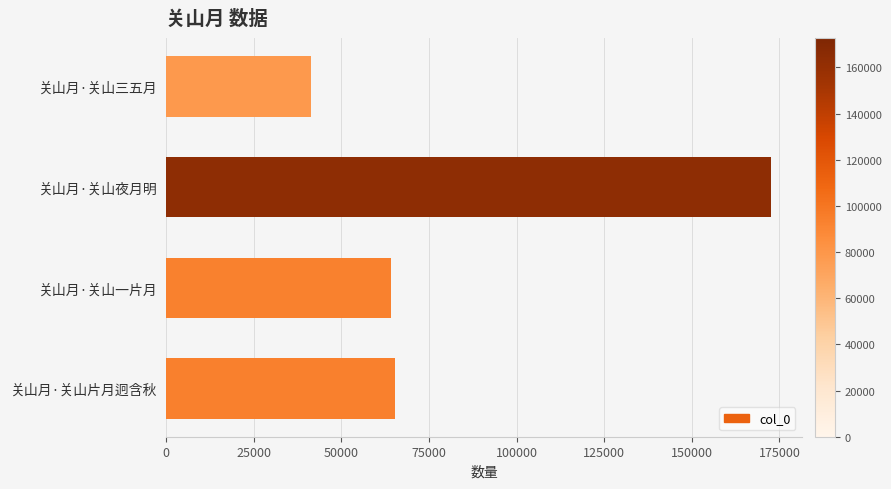

Reading top to bottom, transcribe all the data shown in this chart.

关山月·关山三五月=41376	关山月·关山夜月明=172690	关山月·关山一片月=64200	关山月·关山片月迥含秋=65363